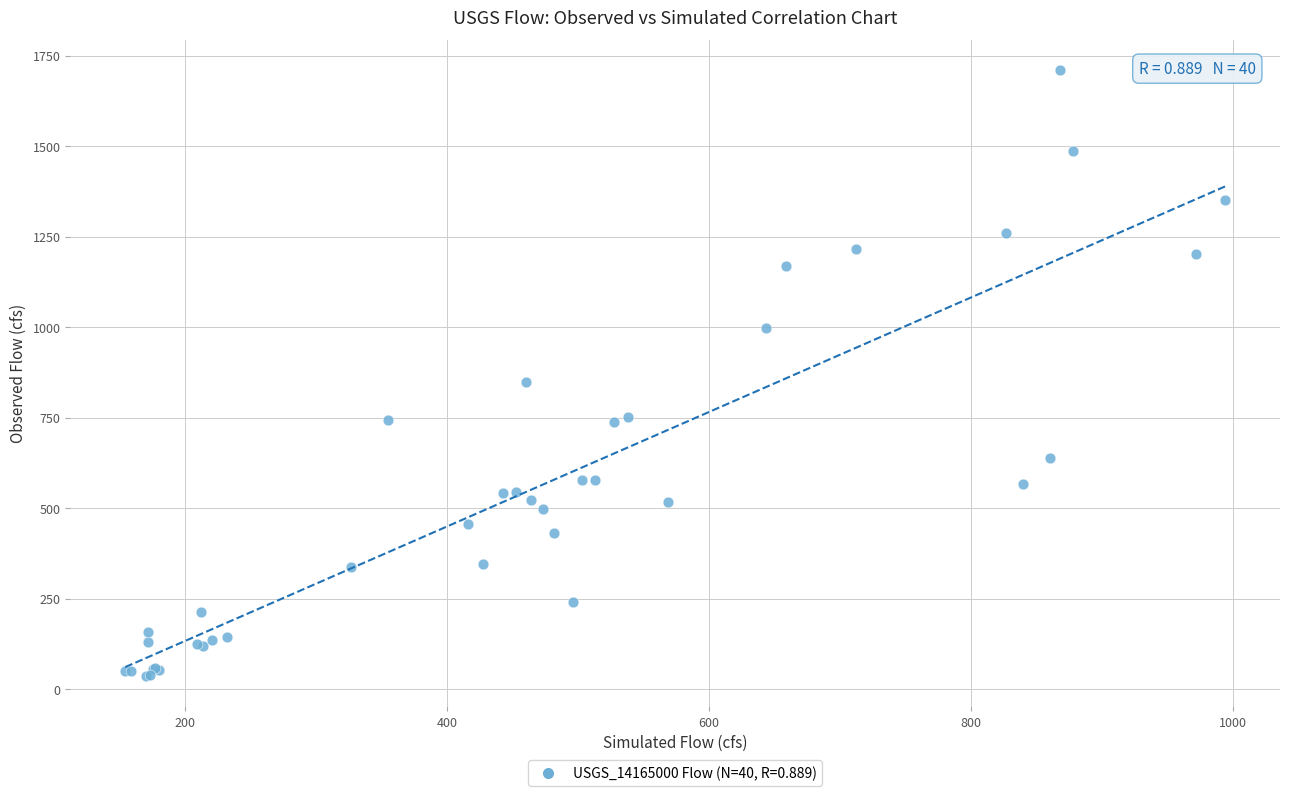

What Y value in the scatter plot is closest to 872?

848.0